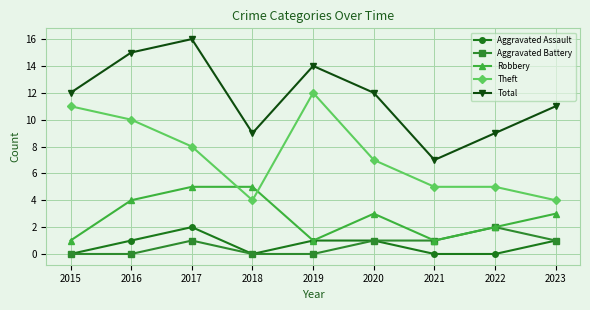

The value of Theft at 2018 is 4. True or false?

True